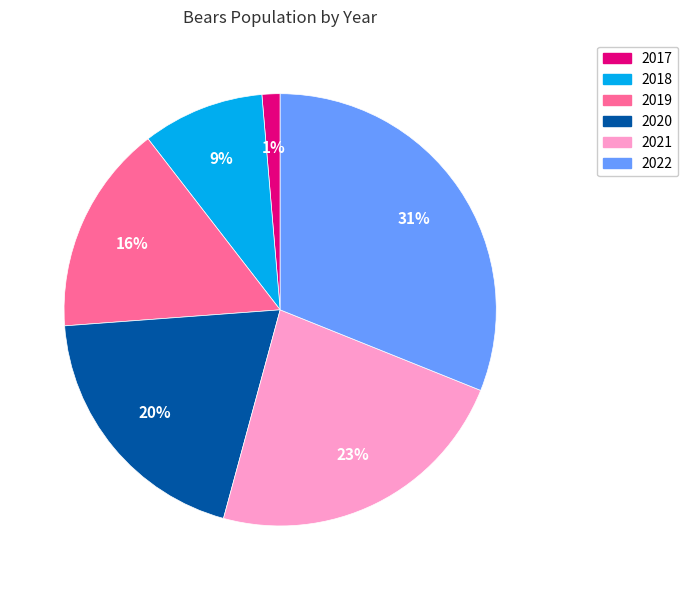

To the nearest percent, what is the combined percentage of 2017 and 2021?

24%